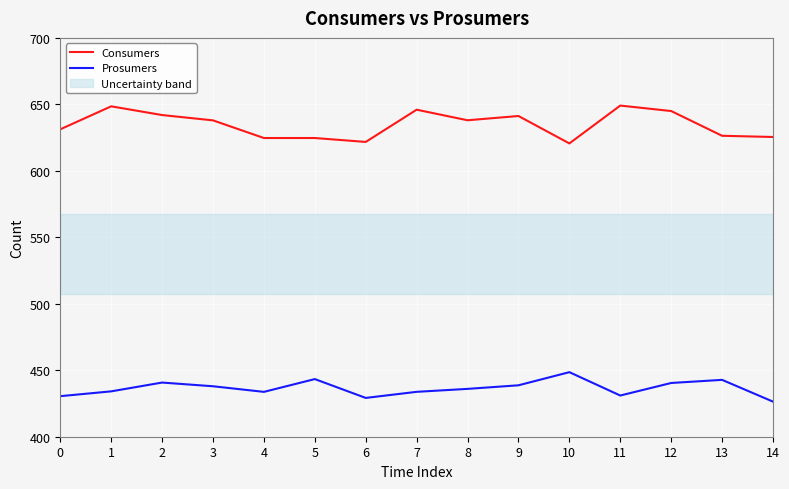

What is the difference between the maximum and second lowest values in the Prosumers series?

19.4